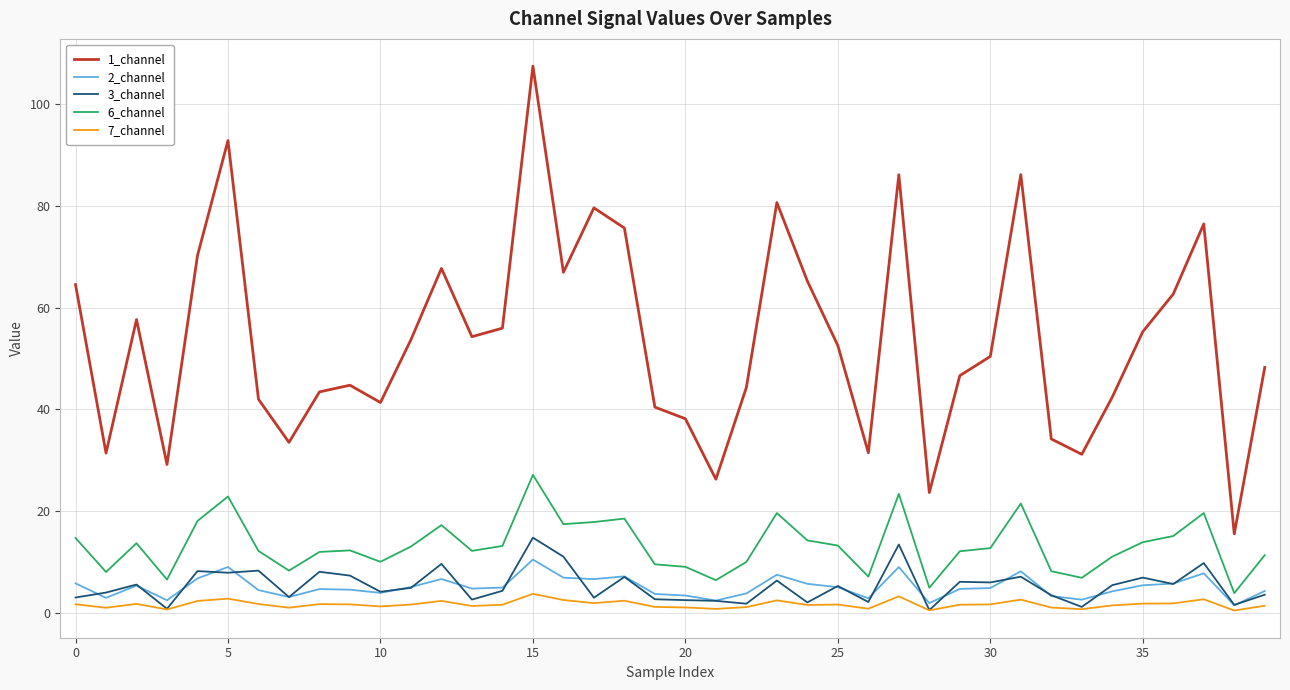

Which series has the largest total across all categories?

1_channel